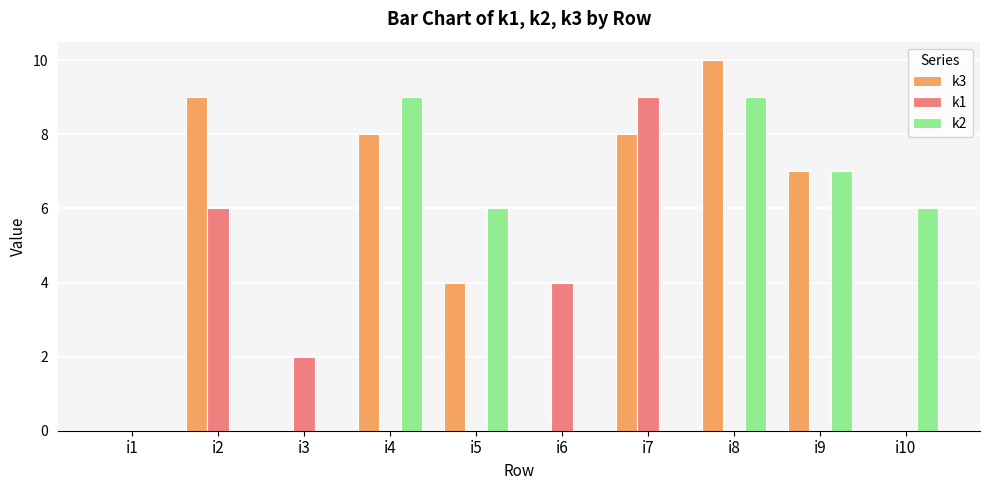

Does the chart contain stacked bars?

No